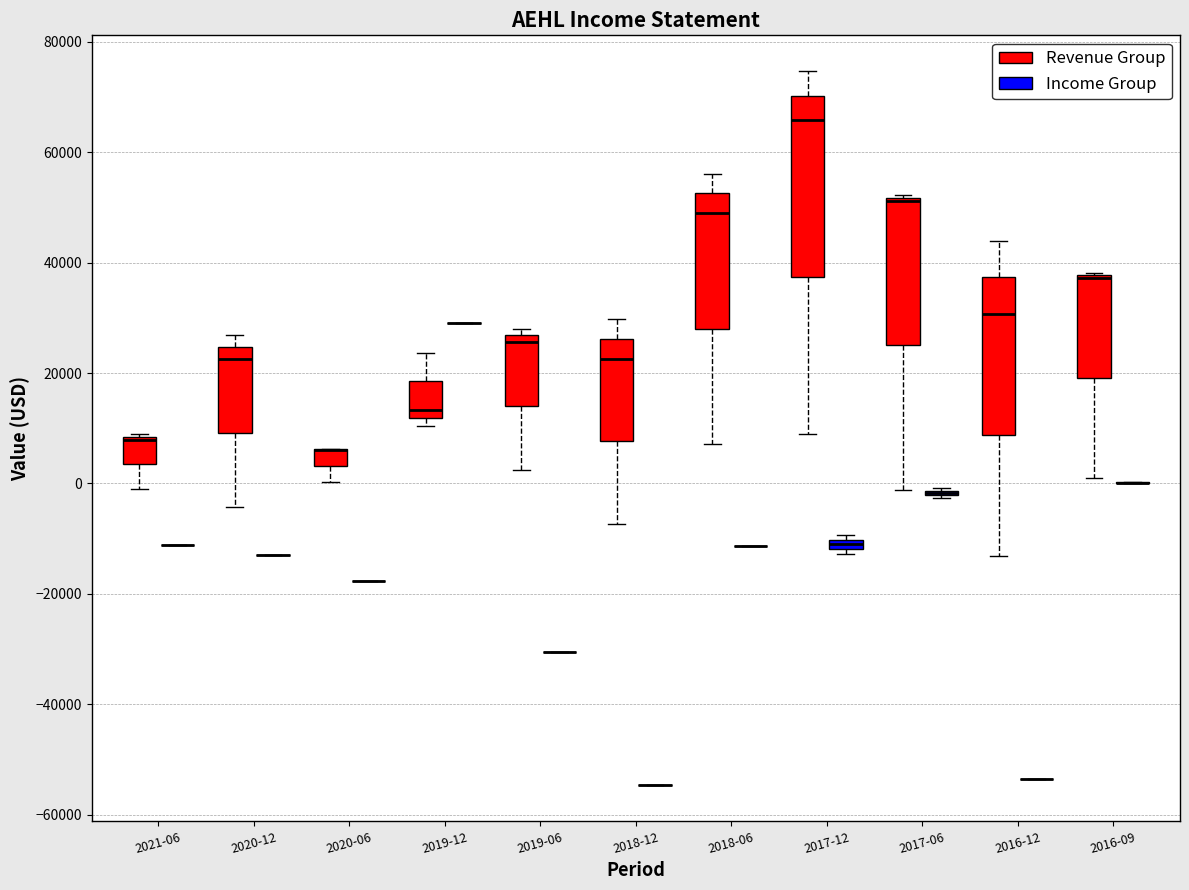

Comparing the boxes themselves (not the whiskers), which one is the tallest?

2017-12 (Revenue Group)